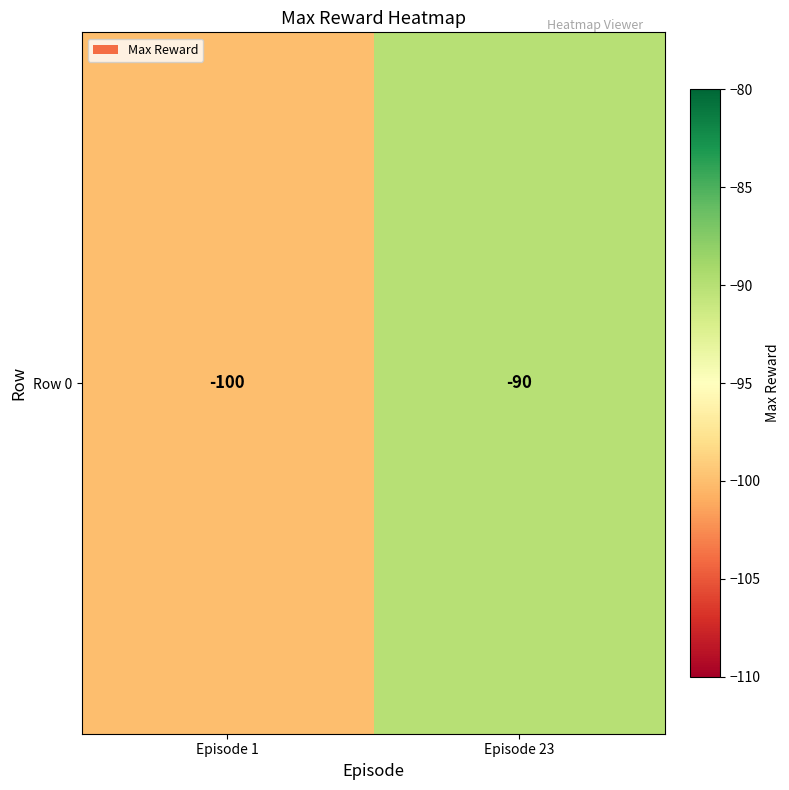

Which category has the highest value across all series?

Episode 23